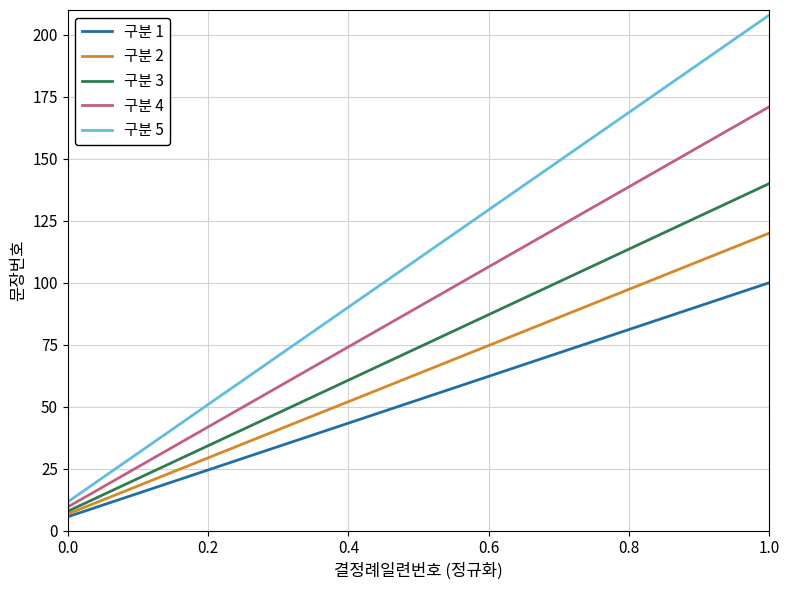

True or false: 구분 5 and 구분 1 intersect in this chart.

False